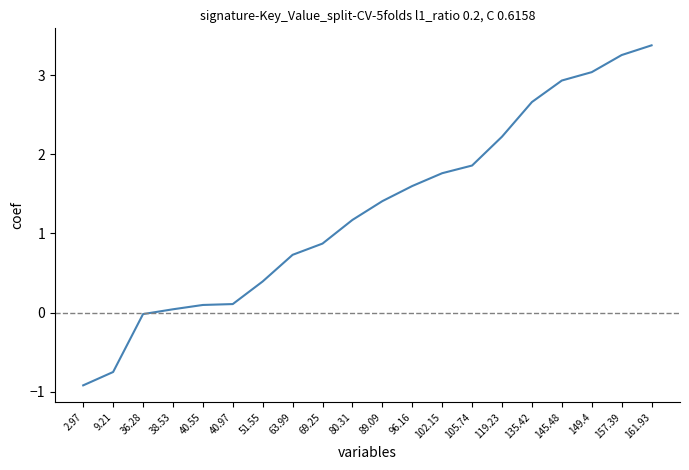

True or false: the data shows 0.9 at 69.25.

True